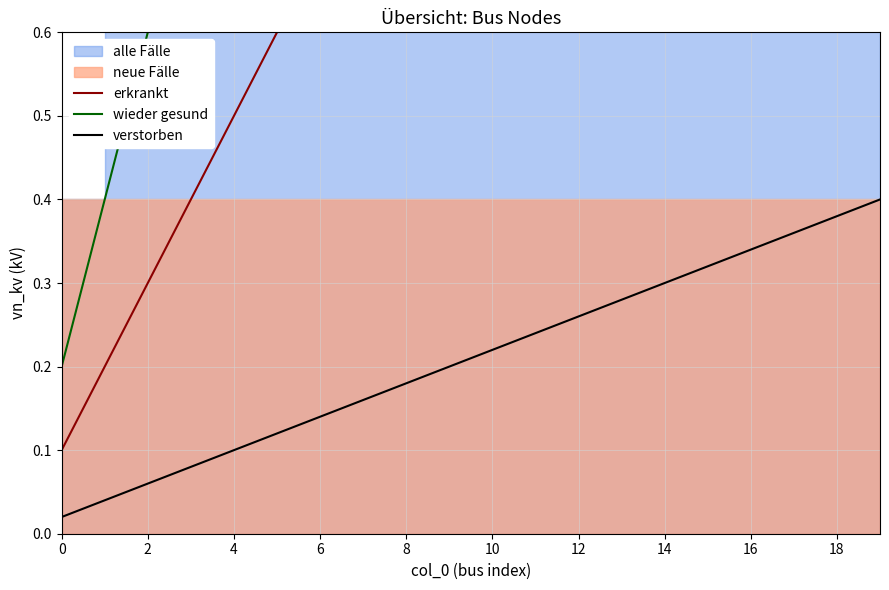

Rank the series at 11 from lowest to highest value.

verstorben, erkrankt, wieder gesund